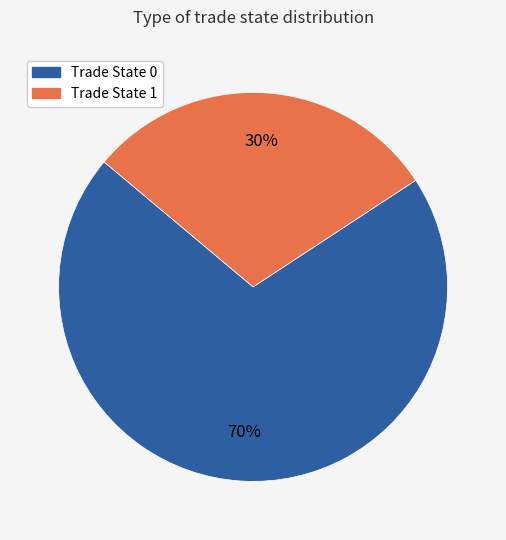

Count the number of slices in the pie.

2